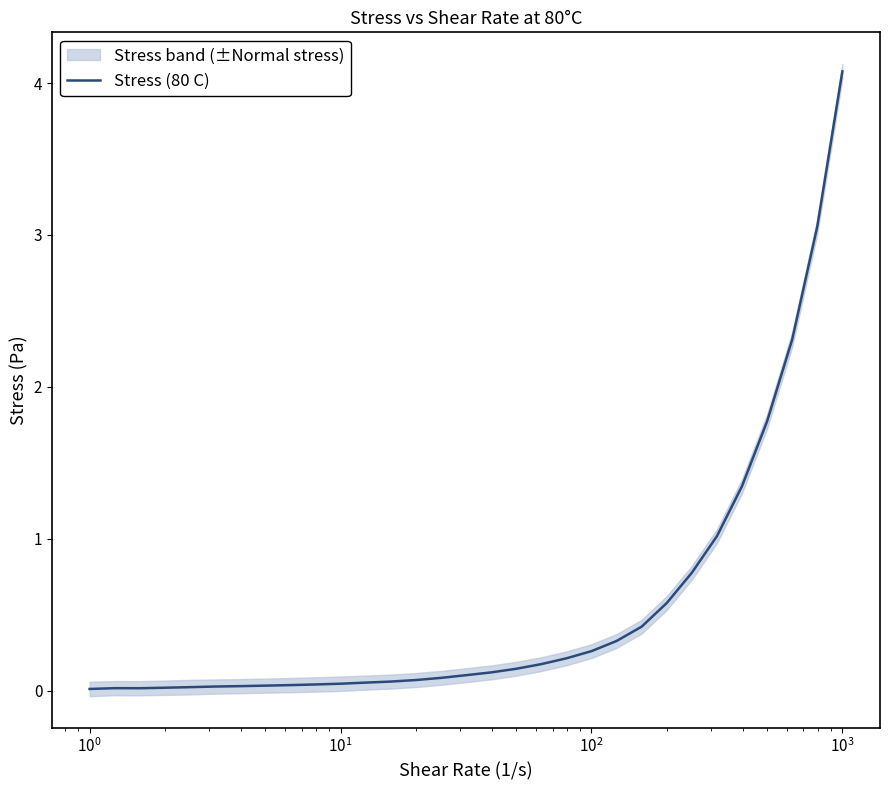

What is the difference between the maximum and minimum values?

4.1